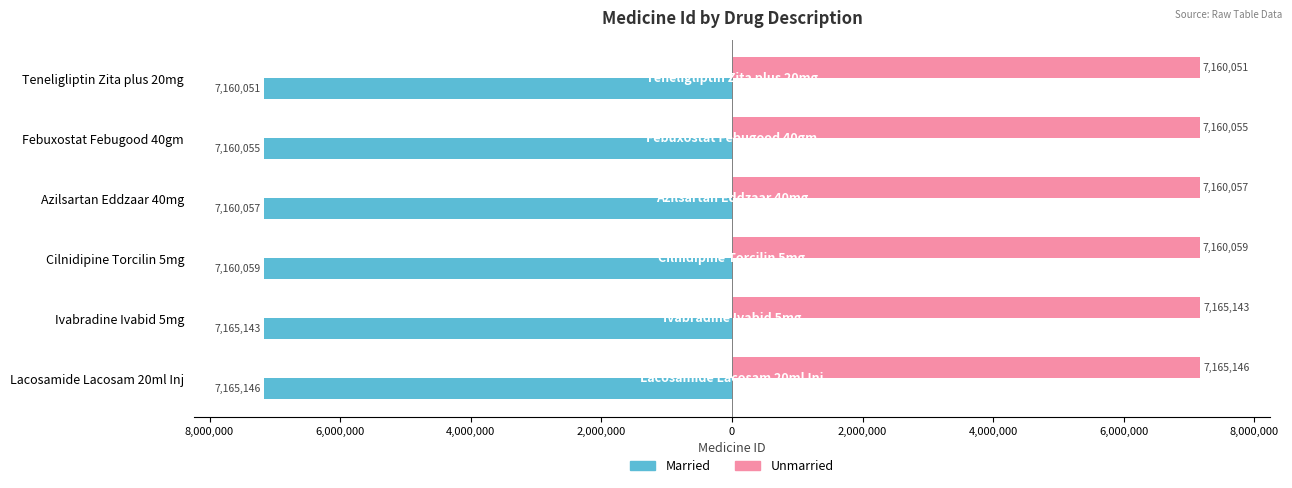

Rank the series by their maximum value, from highest to lowest.

Unmarried, Married